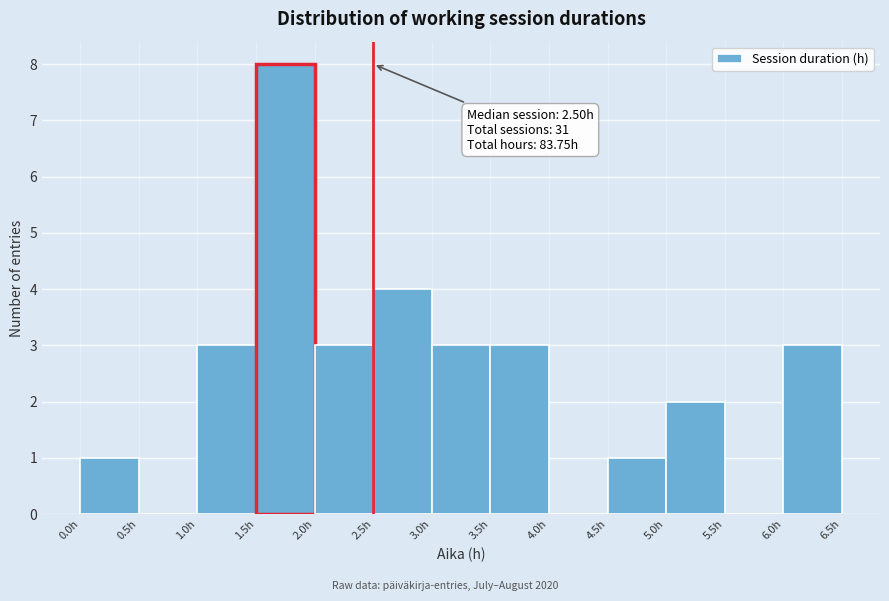

Which range on the x-axis has the tallest bar?

1.5 to 2.0